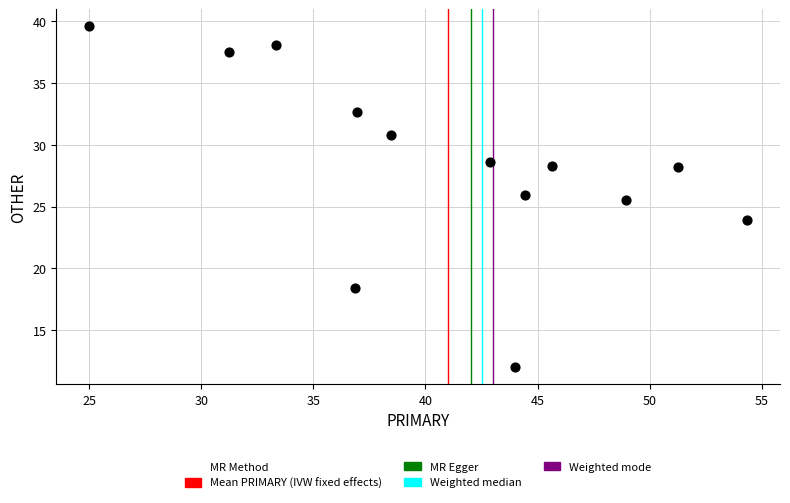

What Y value in the scatter plot is closest to 25?

25.5